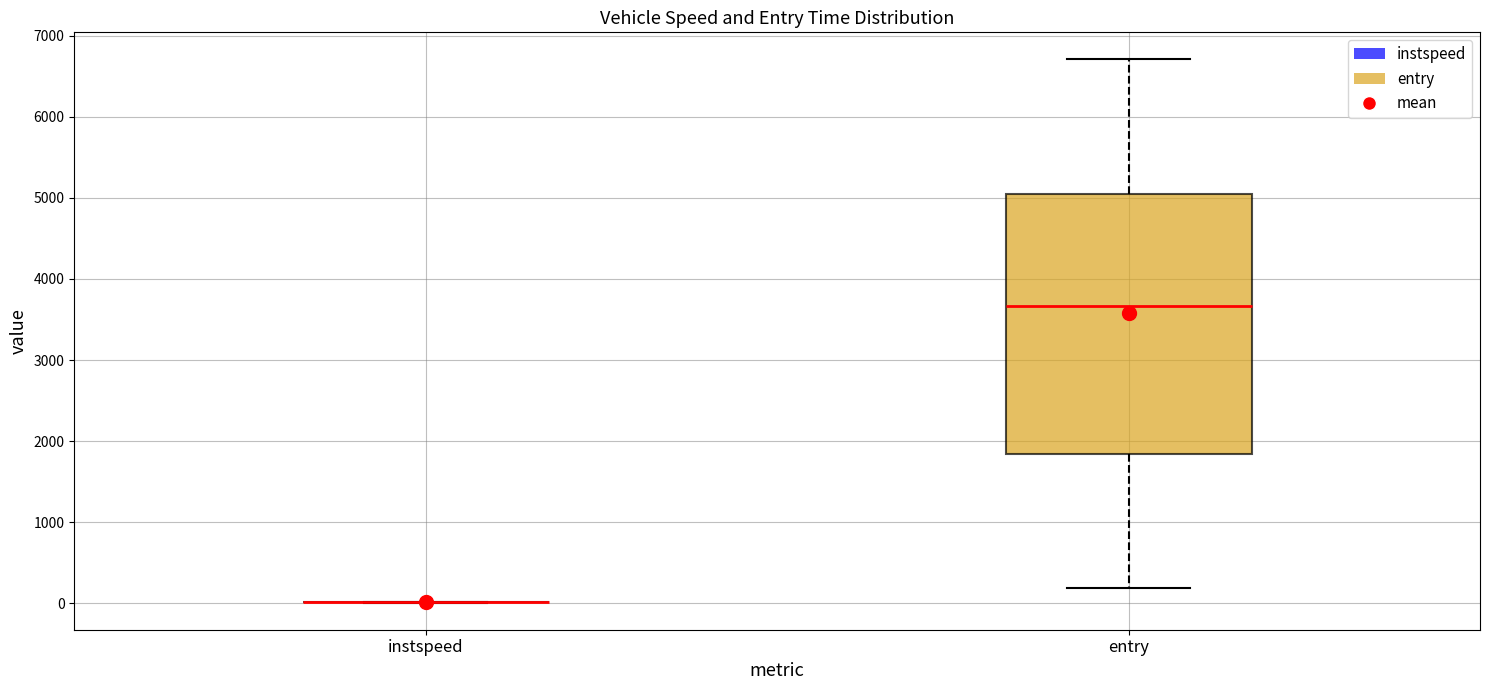

Which box is the tallest, from its lower edge to its upper edge?

entry